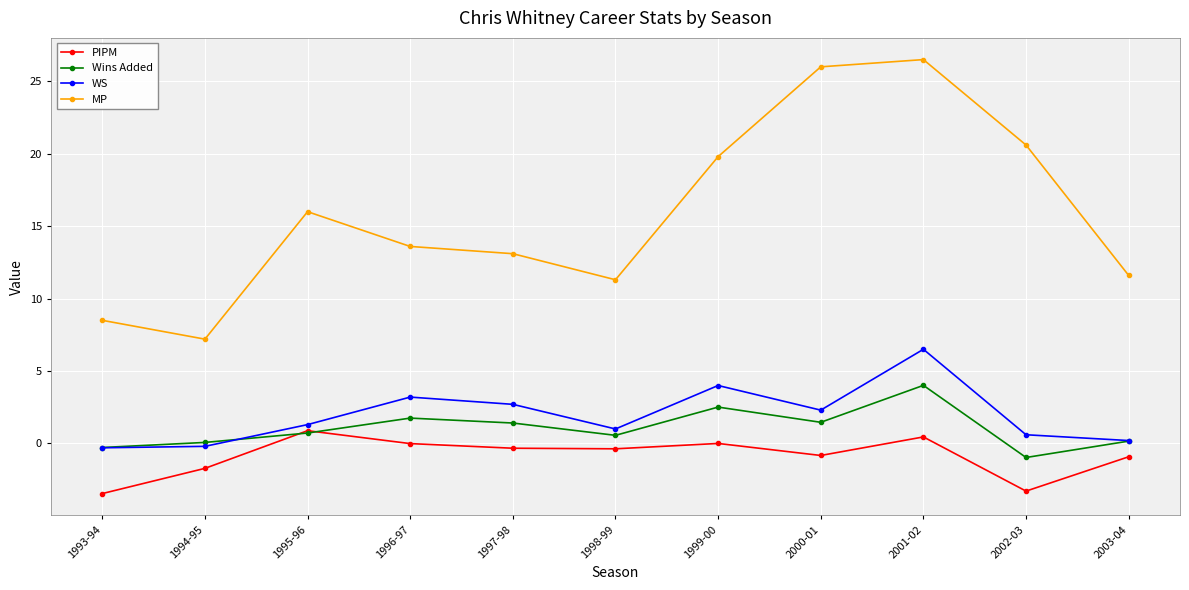

Which category has the highest value in the Wins Added series?

2001-02